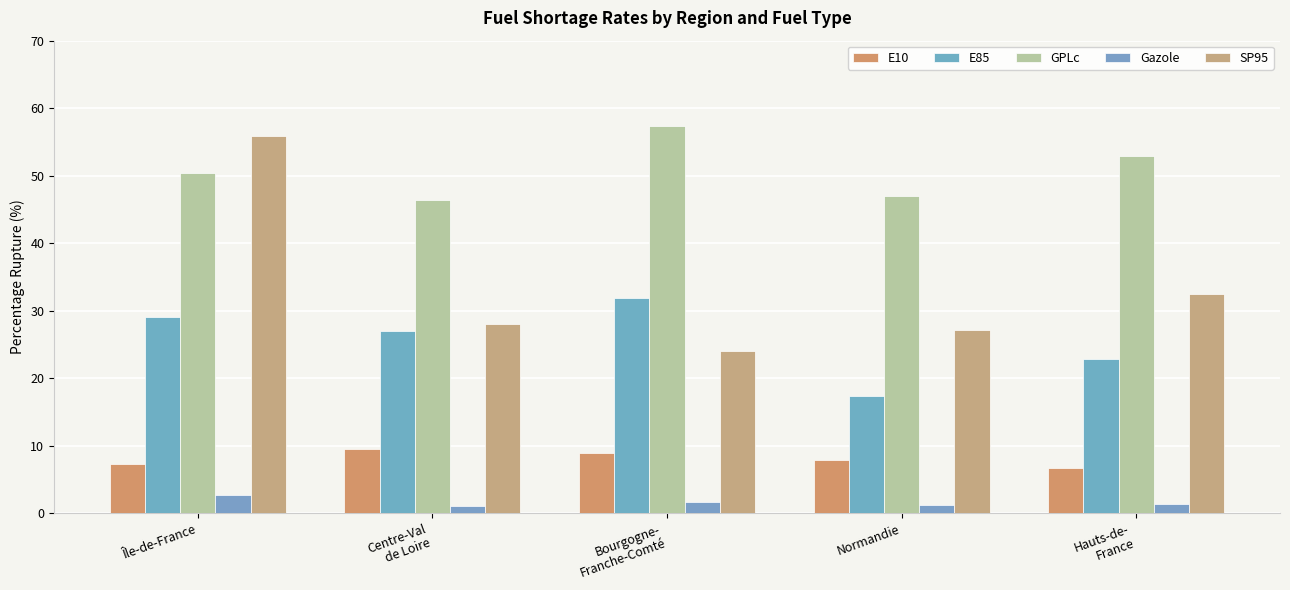

True or false: E85 has a value of 17.3 at Normandie.

True